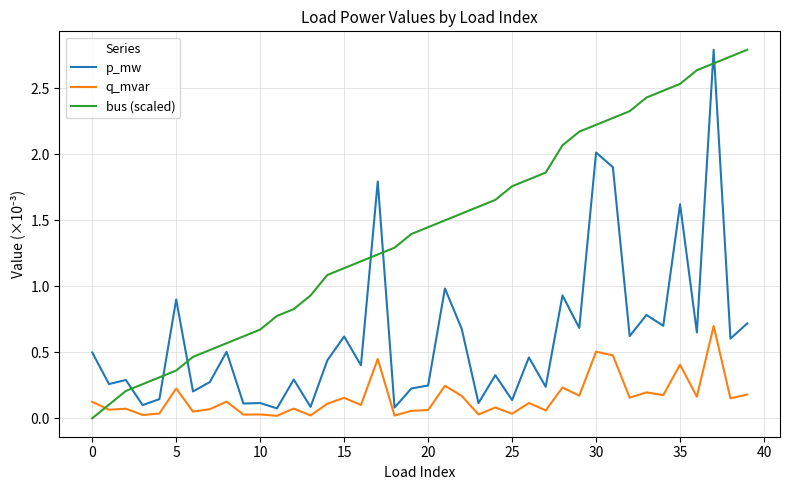

What are all the series names shown in the legend?

p_mw, q_mvar, bus (scaled)